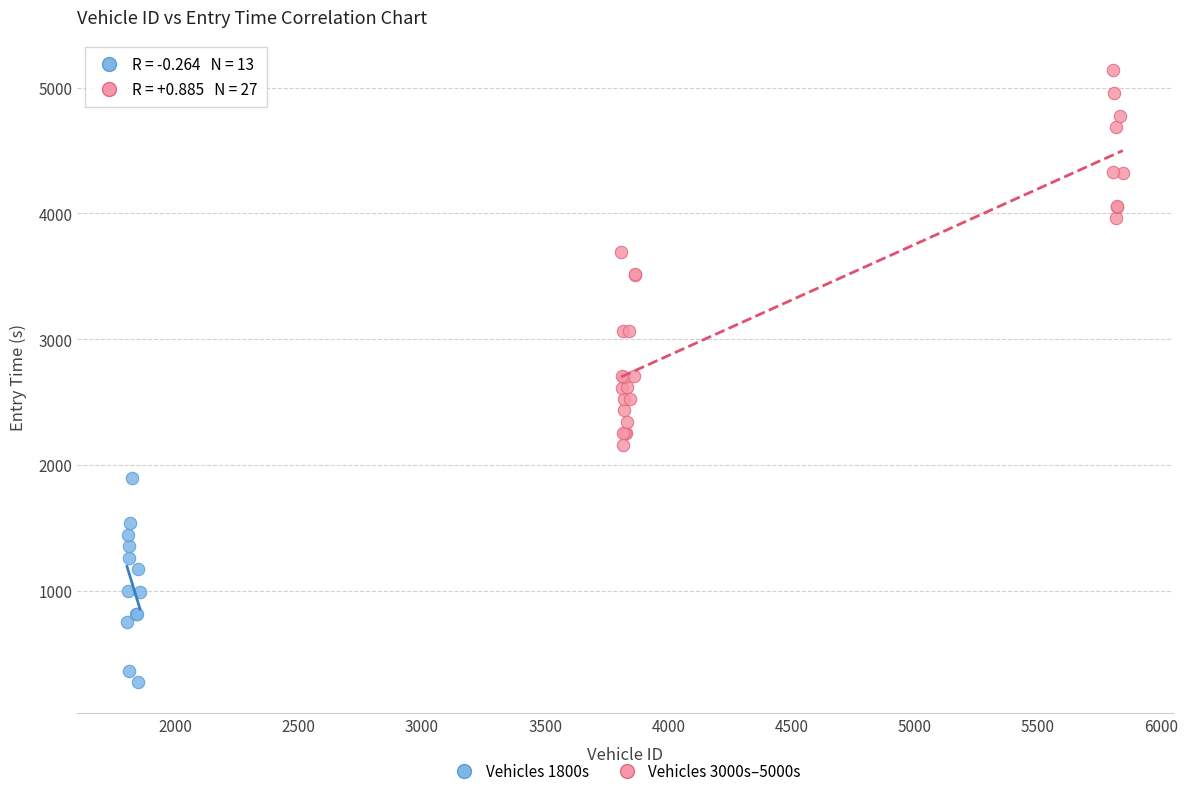

Which series contains the lowest Y value?

Vehicles 1800s